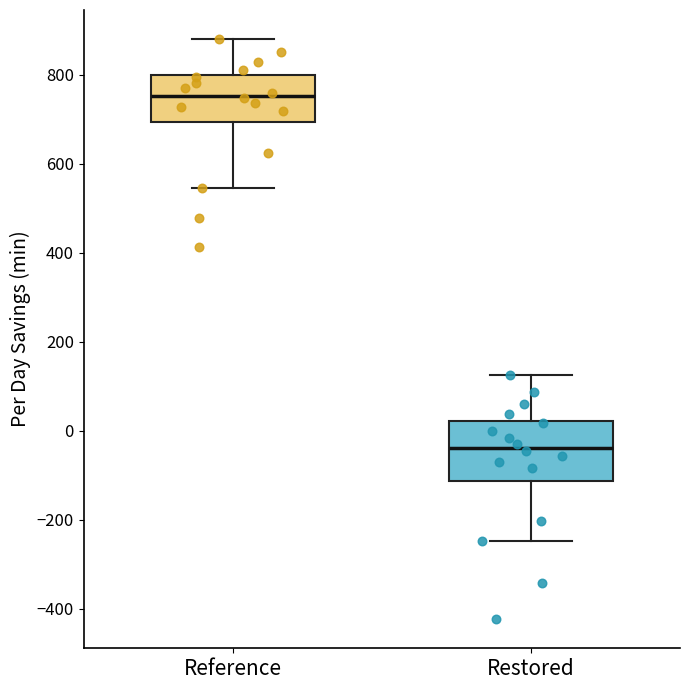

Which box's median line is the highest?

Reference